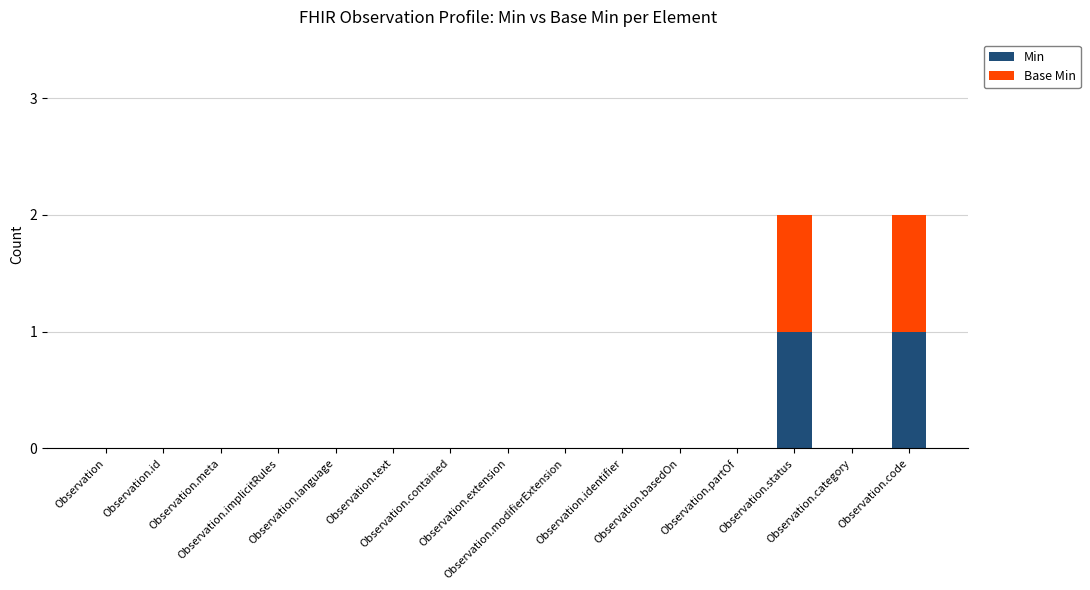

How many Min values are between 0 and 1?

15